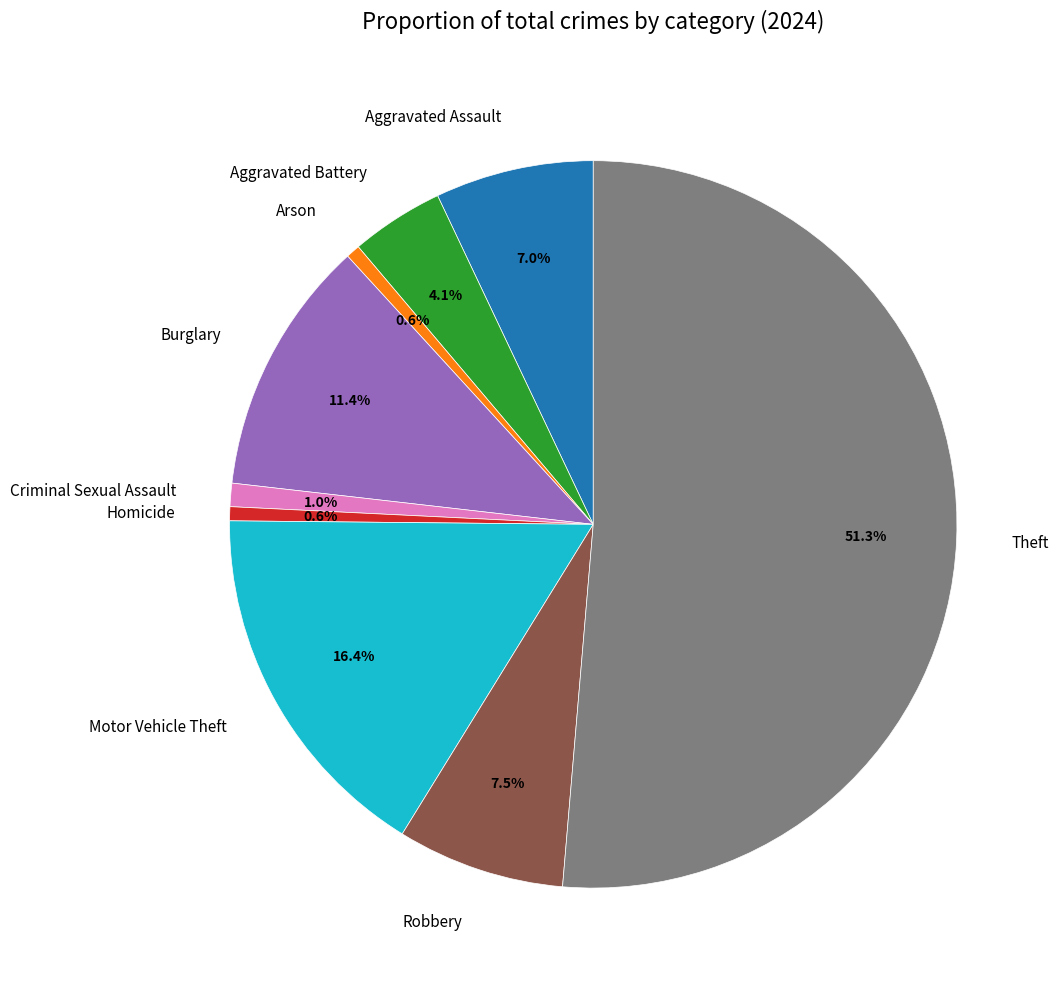

The Homicide slice represents 1% of the pie. True or false?

True